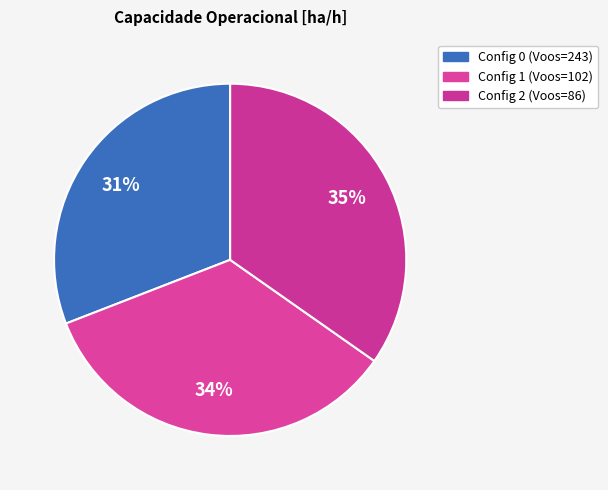

How many slices are in this pie chart?

3